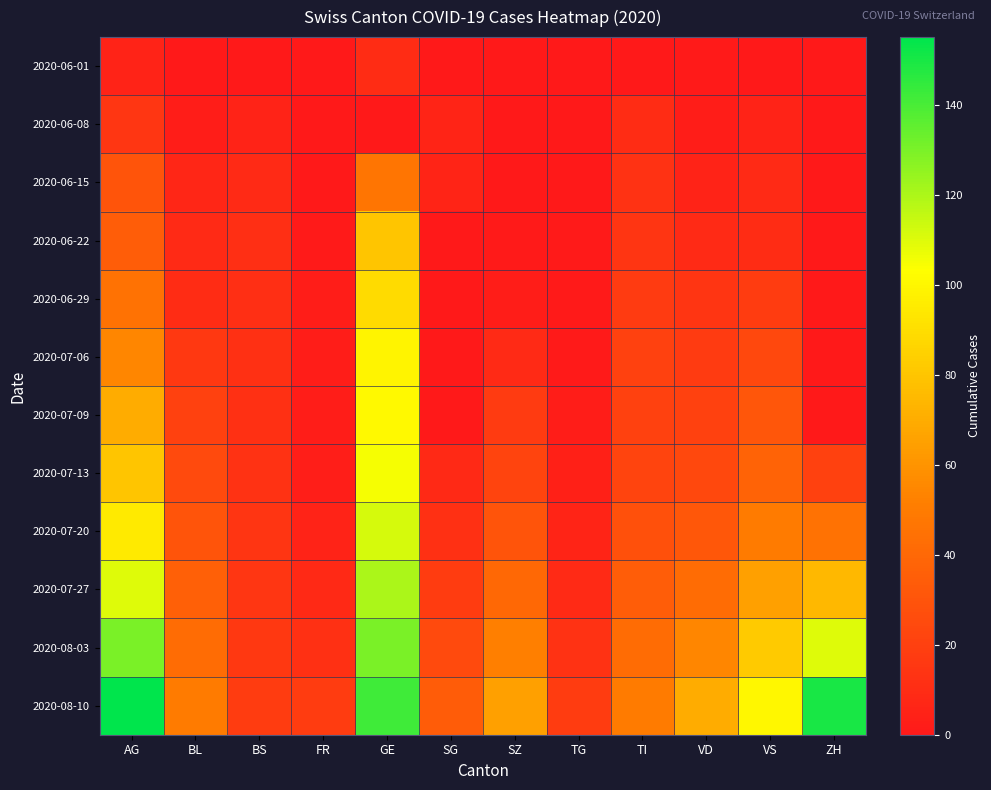

Read the BL value at BL, to the nearest 10.

10